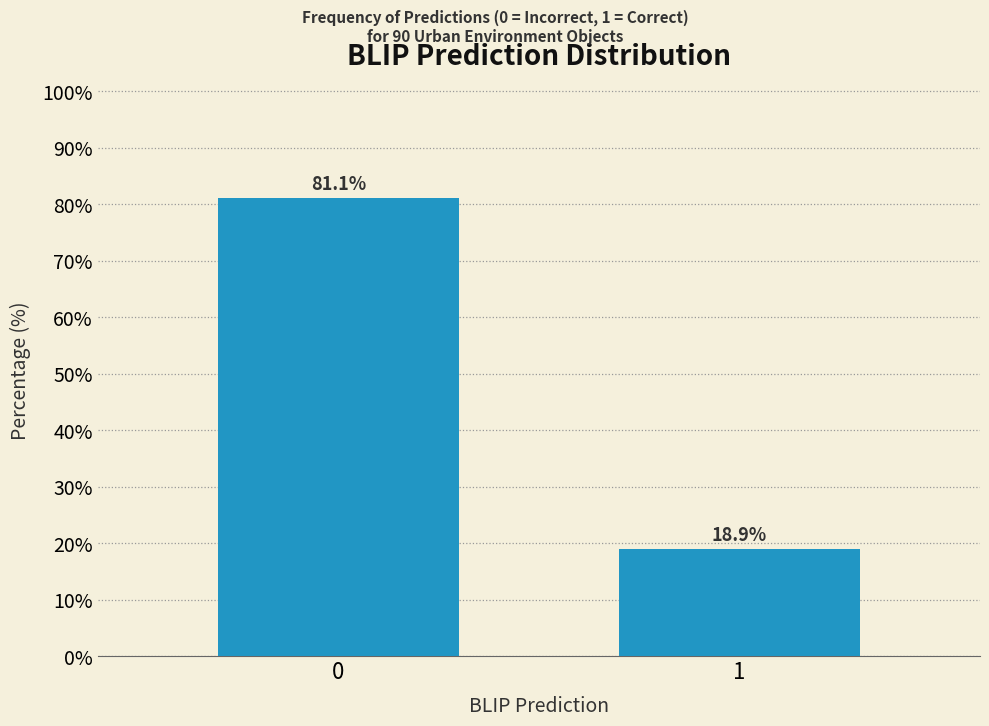

Reading right to left, what are all the values shown in this chart?

1=18.9	0=81.1